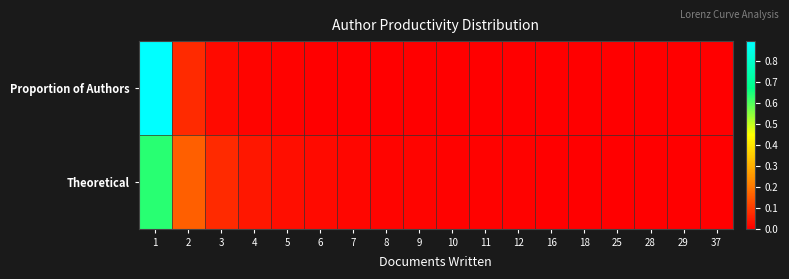

Reading left to right, list all the values displayed in this chart.

Proportion of Authors: 1=0.9	2=0.1	3=0.0	4=0.0	5=0.0	6=0.0	7=0.0	8=0.0	9=0.0	10=0.0	11=0.0	12=0.0	16=0.0	18=0.0	25=0.0	28=0.0	29=0.0	37=0.0
Theoretical: 1=0.6	2=0.2	3=0.1	4=0.0	5=0.0	6=0.0	7=0.0	8=0.0	9=0.0	10=0.0	11=0.0	12=0.0	16=0.0	18=0.0	25=0.0	28=0.0	29=0.0	37=0.0